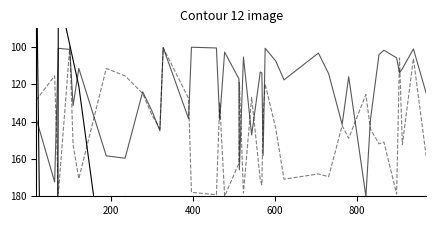

What is the value of the entropys point at the 30th from the left?

141.6